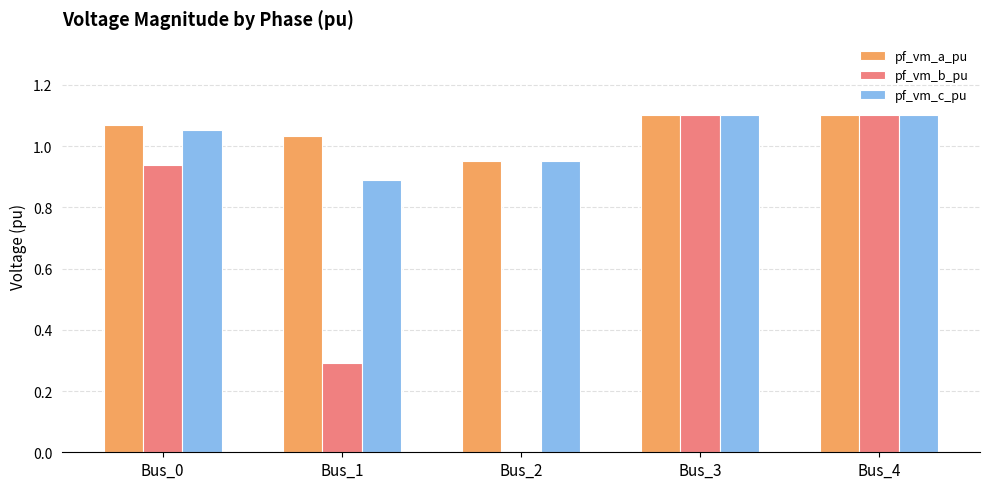

How many pf_vm_a_pu values are between 1 and 2?

4